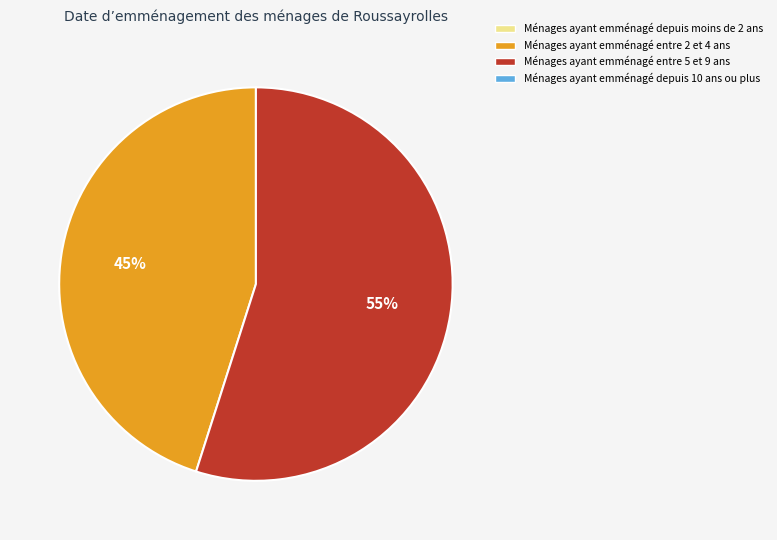

To the nearest percent, what is the average slice percentage?

50%